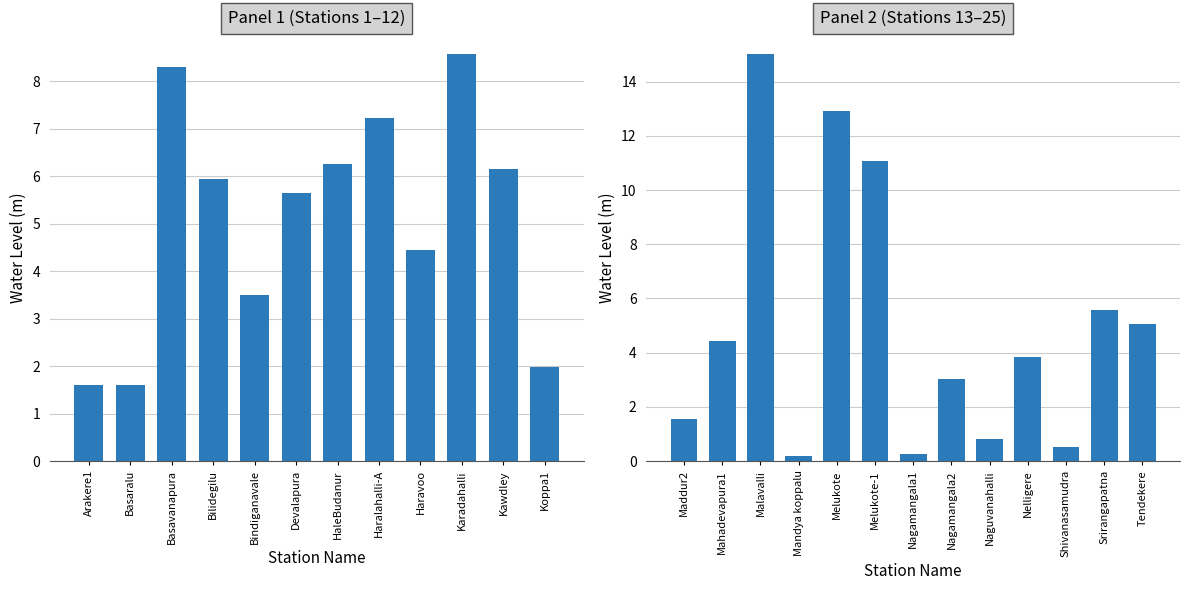

The chart shows a value of 26.3 at Malavalli. True or false?

False